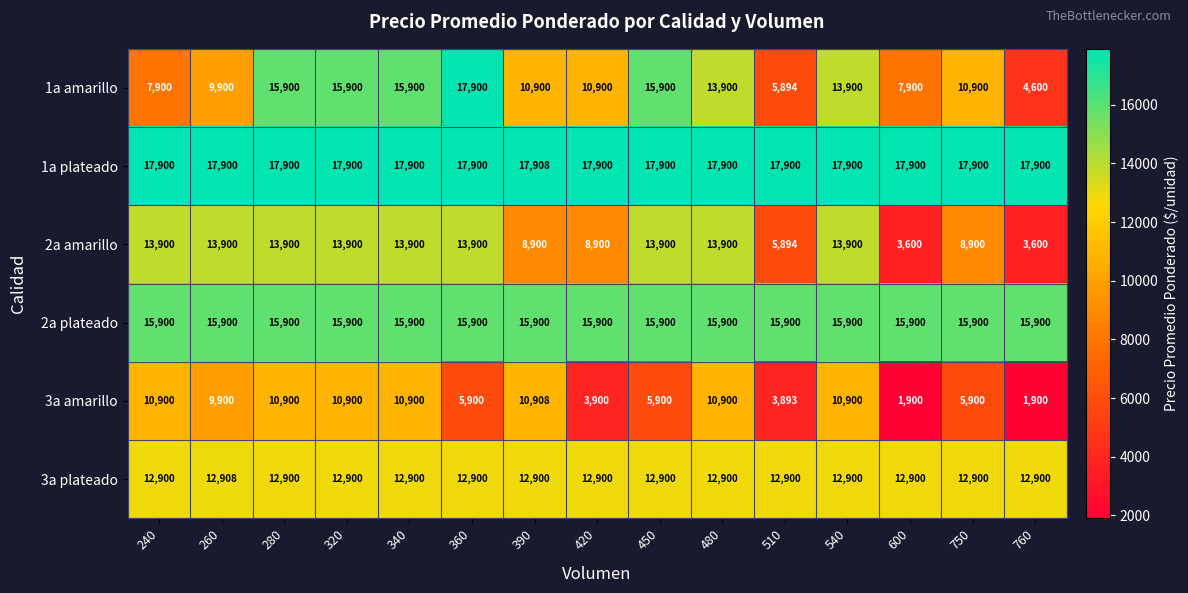

Is it true that 3a plateado equals 19628 at 760?

False